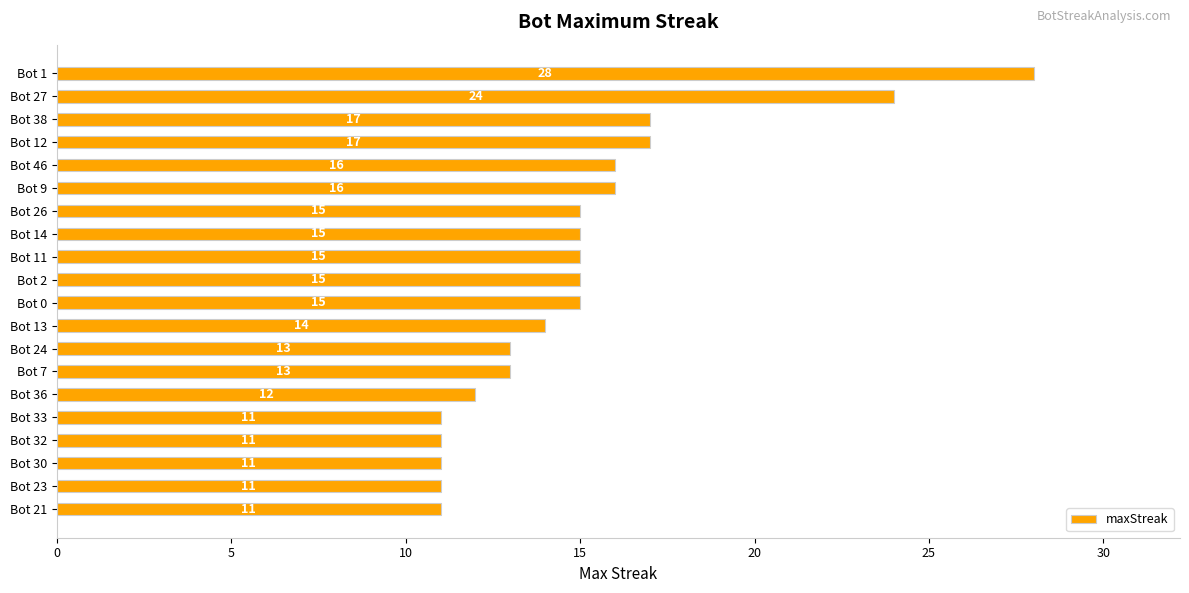

What is the difference between the maximum and minimum values?

17